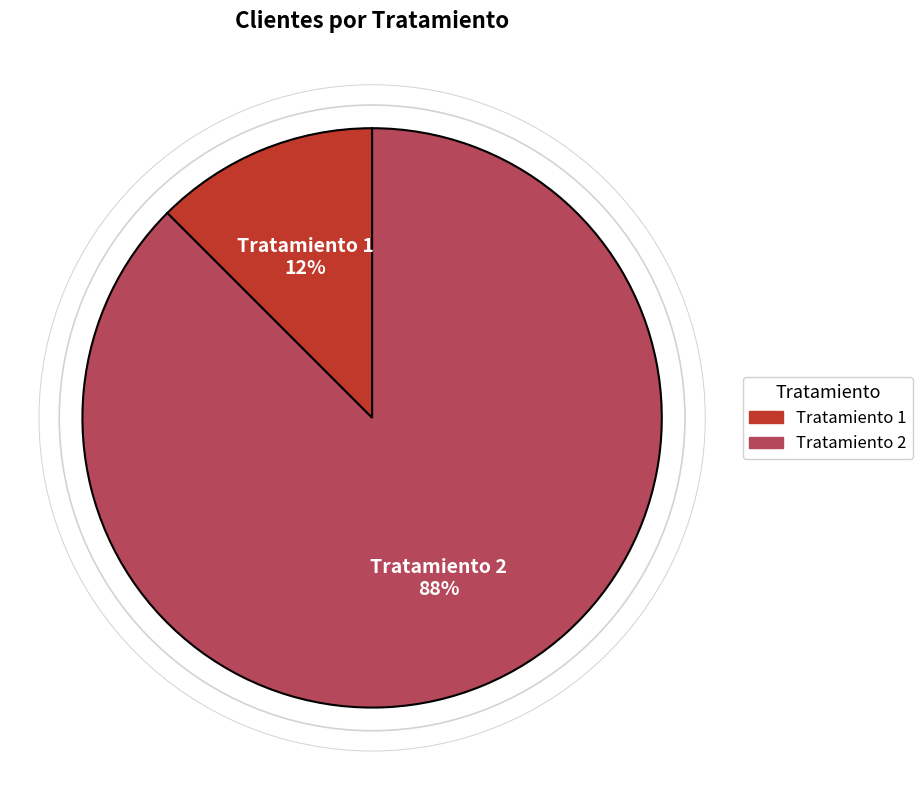

Is there a majority slice in this chart?

Yes